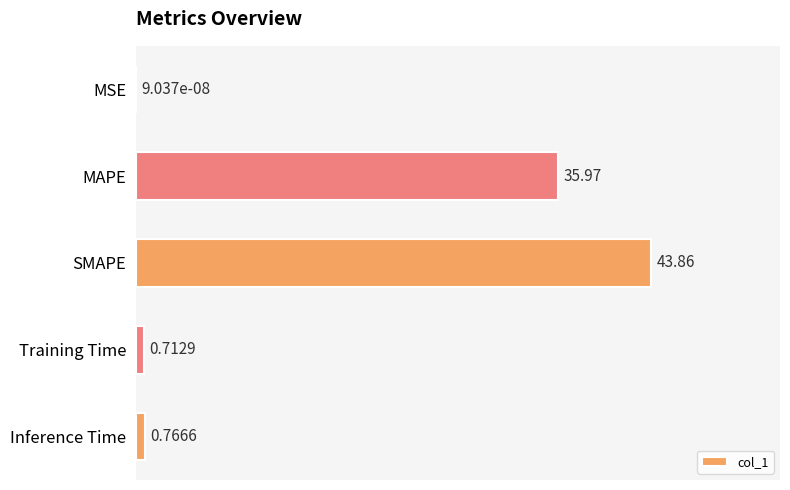

What is the sum of the values at MSE and MAPE?

36.0